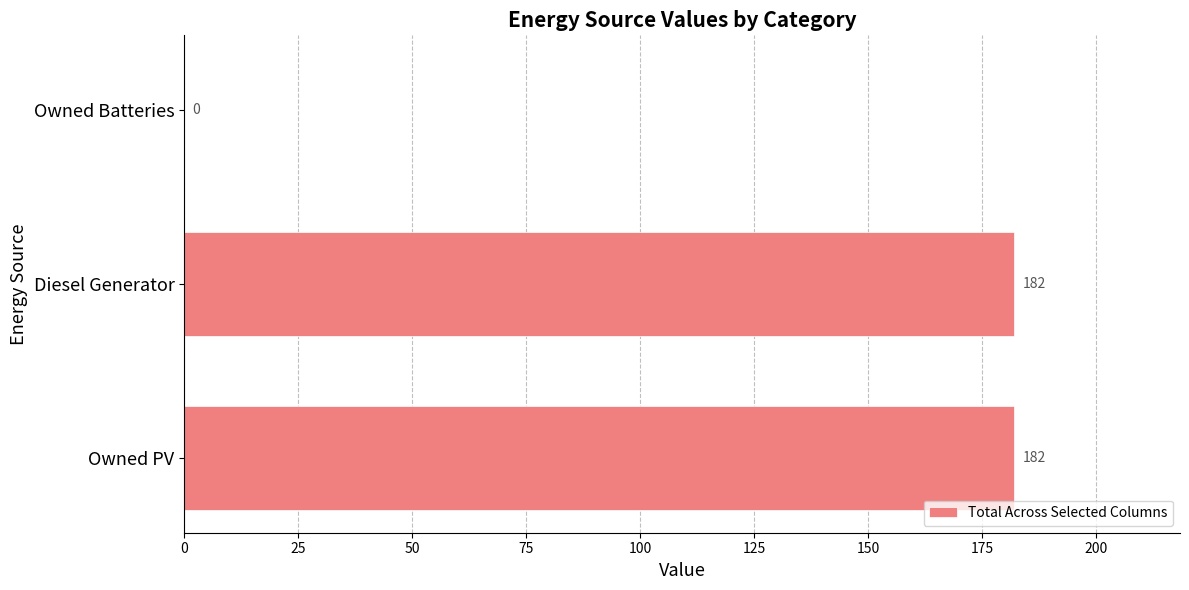

What is the maximum value shown in the chart?

182